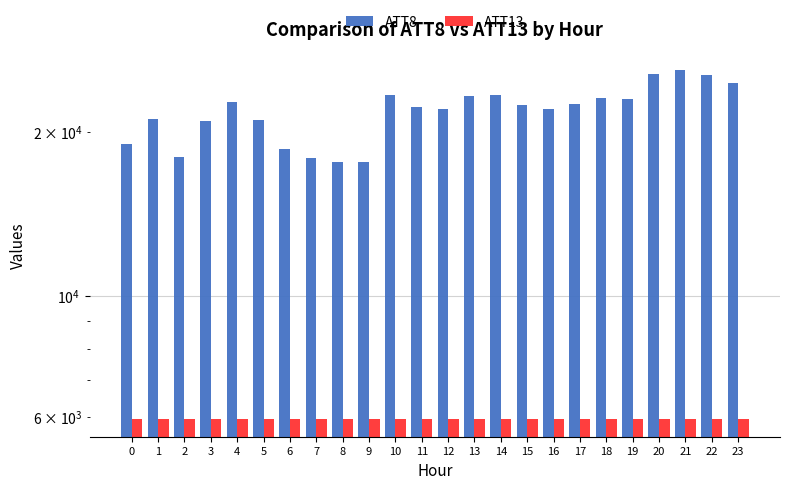

Are the bars horizontal?

No